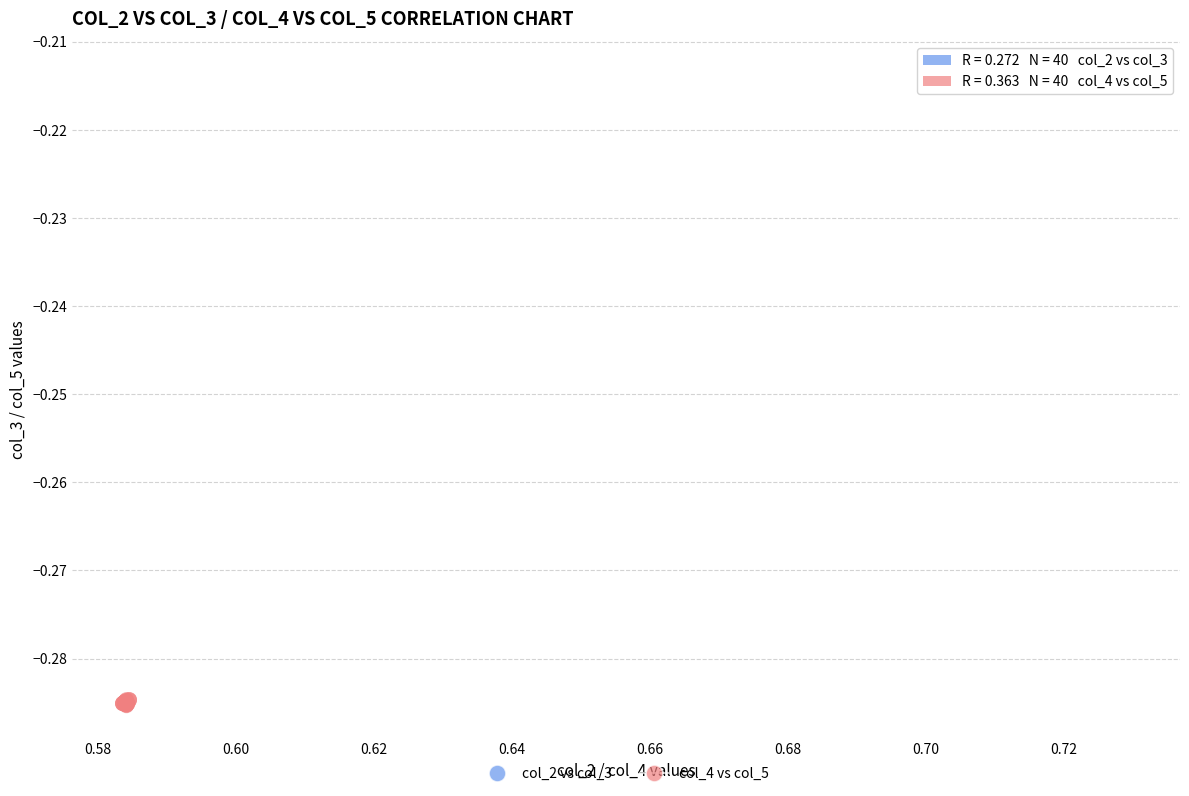

Which series reaches the minimum Y coordinate?

col_4 vs col_5